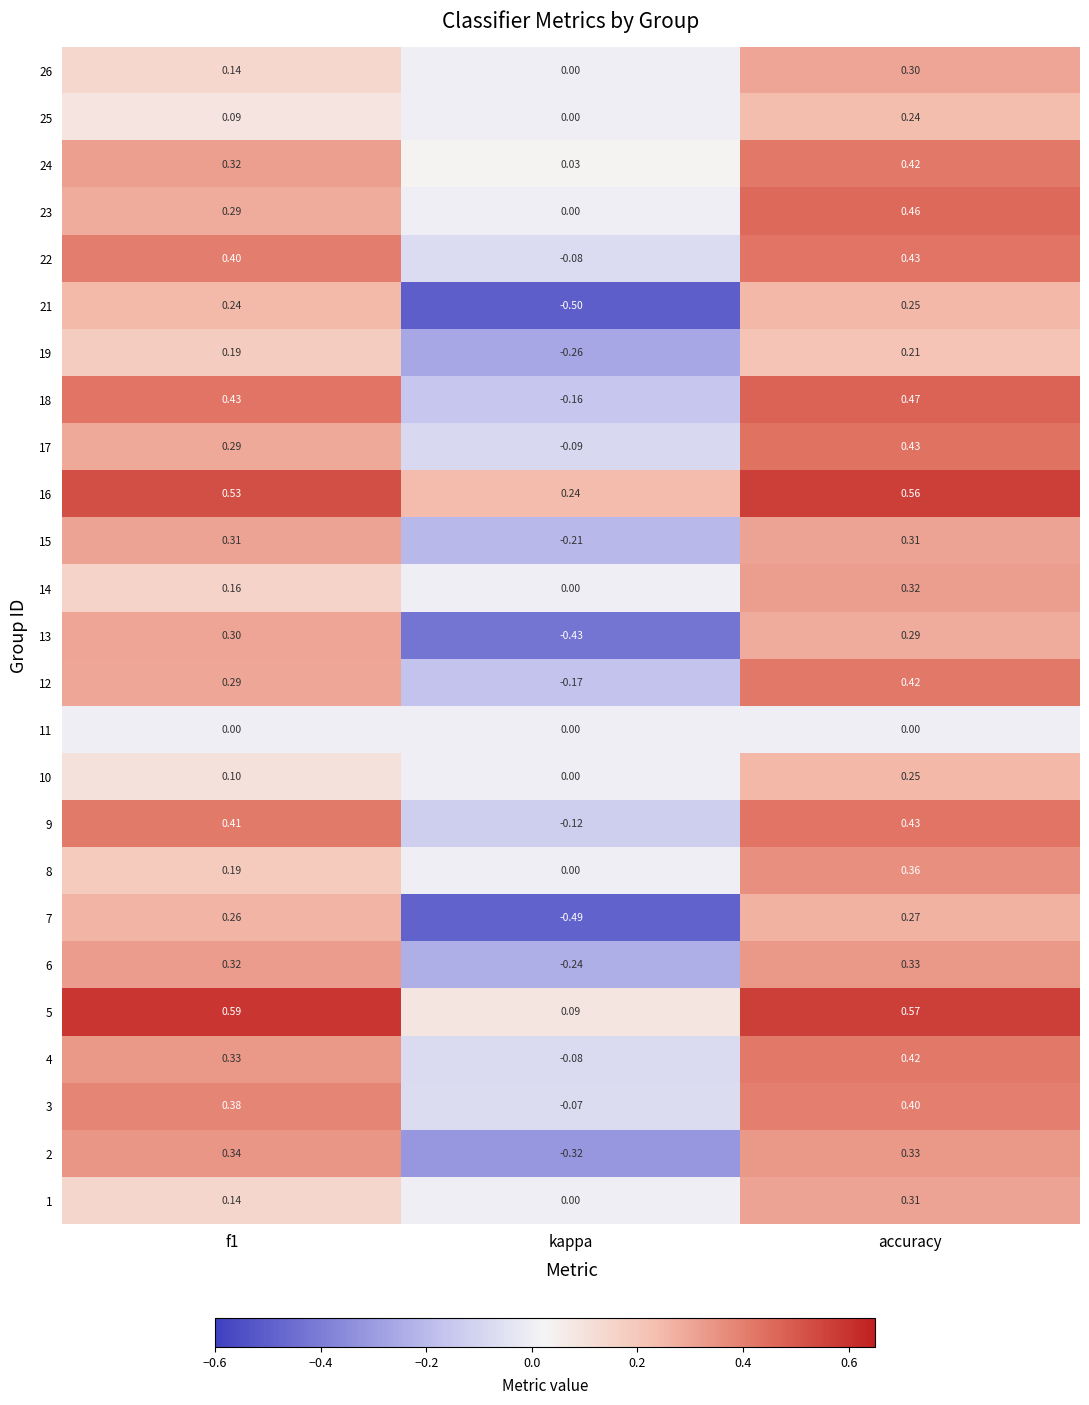

At which category is the sum across all series the highest?

accuracy